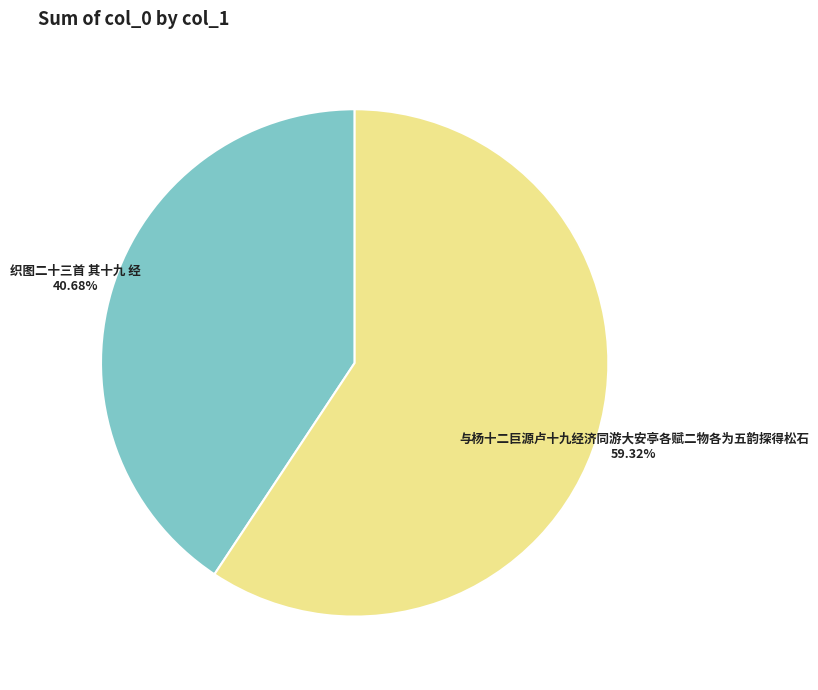

True or false: 织图二十三首 其十九 经 accounts for 36% of the total.

False